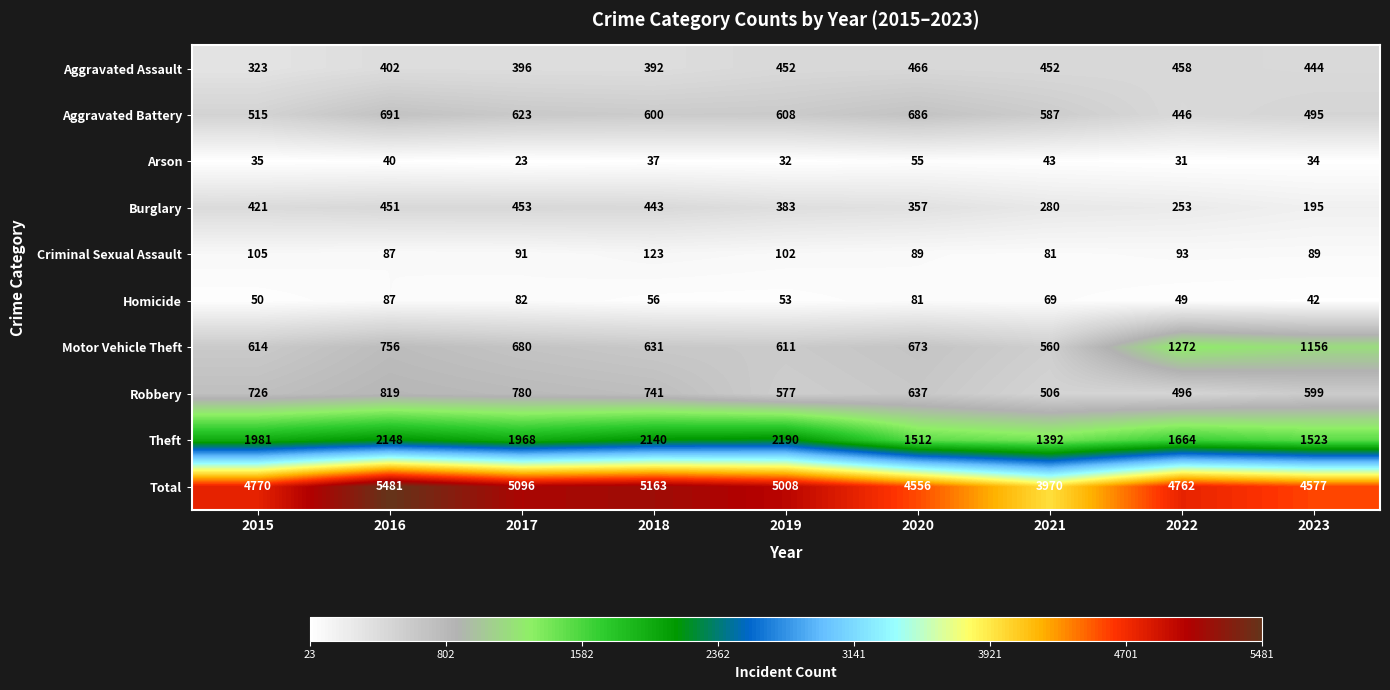

At how many categories does at least one series exceed 2381?

9